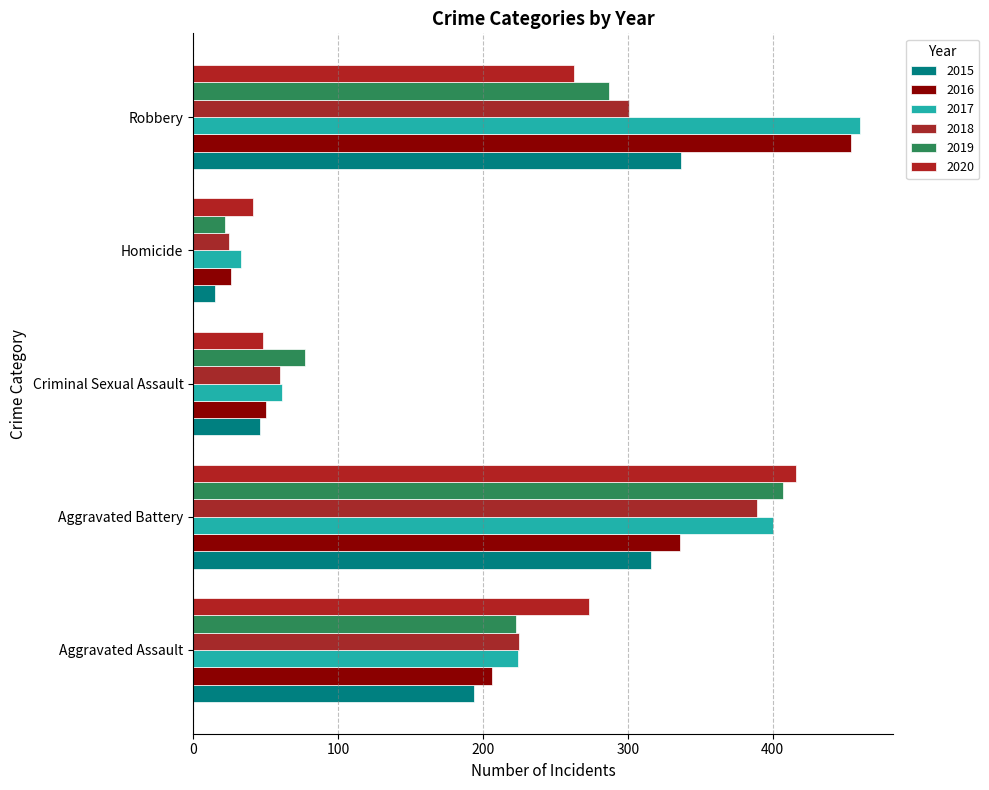

Count the number of categories in the chart.

5